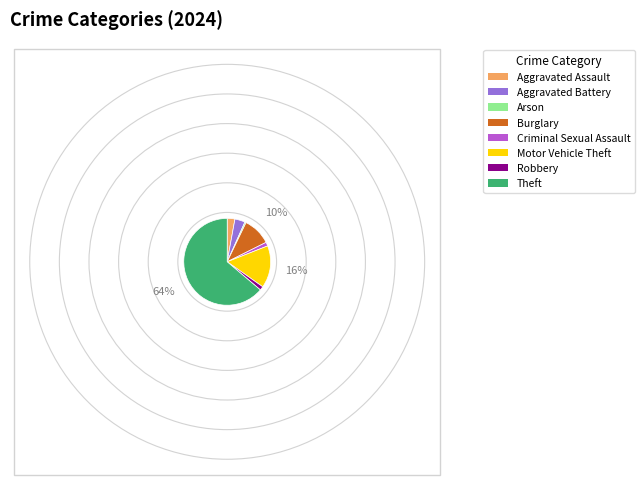

What is the ratio of the value at Aggravated Battery to the value at Criminal Sexual Assault?

2.7